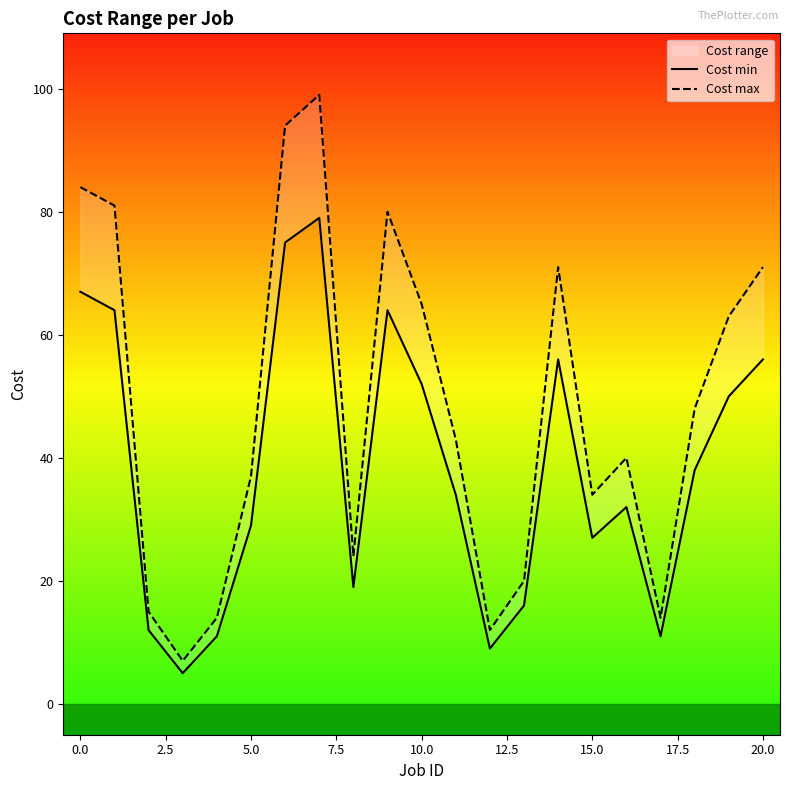

What is the label of the 9th point from the right?

12